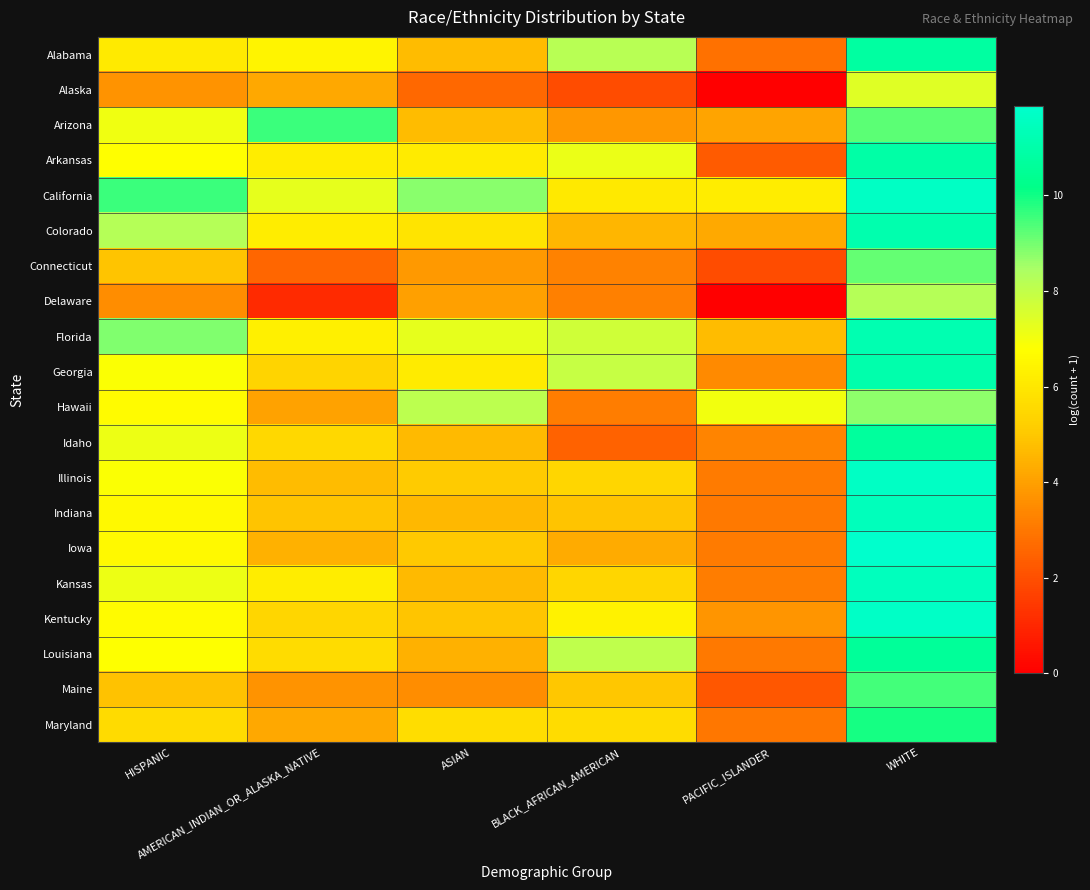

Reading left to right, extract all data points from this chart.

Alabama: HISPANIC=6.1	AMERICAN_INDIAN_OR_ALASKA_NATIVE=6.4	ASIAN=4.7	BLACK_AFRICAN_AMERICAN=8.2	PACIFIC_ISLANDER=2.8	WHITE=10.8
Alaska: HISPANIC=3.7	AMERICAN_INDIAN_OR_ALASKA_NATIVE=4.2	ASIAN=2.6	BLACK_AFRICAN_AMERICAN=1.9	PACIFIC_ISLANDER=0.0	WHITE=7.4
Arizona: HISPANIC=7.1	AMERICAN_INDIAN_OR_ALASKA_NATIVE=9.6	ASIAN=4.7	BLACK_AFRICAN_AMERICAN=3.8	PACIFIC_ISLANDER=4.1	WHITE=9.2
Arkansas: HISPANIC=6.8	AMERICAN_INDIAN_OR_ALASKA_NATIVE=6.2	ASIAN=6.2	BLACK_AFRICAN_AMERICAN=7.1	PACIFIC_ISLANDER=2.3	WHITE=10.9
California: HISPANIC=9.6	AMERICAN_INDIAN_OR_ALASKA_NATIVE=7.3	ASIAN=8.8	BLACK_AFRICAN_AMERICAN=6.1	PACIFIC_ISLANDER=6.2	WHITE=11.6
Colorado: HISPANIC=8.2	AMERICAN_INDIAN_OR_ALASKA_NATIVE=6.2	ASIAN=5.9	BLACK_AFRICAN_AMERICAN=4.6	PACIFIC_ISLANDER=4.3	WHITE=11.1
Connecticut: HISPANIC=4.9	AMERICAN_INDIAN_OR_ALASKA_NATIVE=2.6	ASIAN=3.8	BLACK_AFRICAN_AMERICAN=3.3	PACIFIC_ISLANDER=1.9	WHITE=9.1
Delaware: HISPANIC=3.5	AMERICAN_INDIAN_OR_ALASKA_NATIVE=1.1	ASIAN=4.0	BLACK_AFRICAN_AMERICAN=3.2	PACIFIC_ISLANDER=0.0	WHITE=8.2
Florida: HISPANIC=8.9	AMERICAN_INDIAN_OR_ALASKA_NATIVE=6.3	ASIAN=7.2	BLACK_AFRICAN_AMERICAN=7.7	PACIFIC_ISLANDER=4.7	WHITE=11.2
Georgia: HISPANIC=6.8	AMERICAN_INDIAN_OR_ALASKA_NATIVE=5.4	ASIAN=6.1	BLACK_AFRICAN_AMERICAN=7.9	PACIFIC_ISLANDER=3.4	WHITE=11.1
Hawaii: HISPANIC=6.6	AMERICAN_INDIAN_OR_ALASKA_NATIVE=4.0	ASIAN=8.1	BLACK_AFRICAN_AMERICAN=3.1	PACIFIC_ISLANDER=7.0	WHITE=8.7
Idaho: HISPANIC=7.1	AMERICAN_INDIAN_OR_ALASKA_NATIVE=5.5	ASIAN=4.7	BLACK_AFRICAN_AMERICAN=2.5	PACIFIC_ISLANDER=3.3	WHITE=10.7
Illinois: HISPANIC=6.8	AMERICAN_INDIAN_OR_ALASKA_NATIVE=4.7	ASIAN=5.1	BLACK_AFRICAN_AMERICAN=5.4	PACIFIC_ISLANDER=3.1	WHITE=11.7
Indiana: HISPANIC=6.6	AMERICAN_INDIAN_OR_ALASKA_NATIVE=4.9	ASIAN=4.6	BLACK_AFRICAN_AMERICAN=4.9	PACIFIC_ISLANDER=3.0	WHITE=11.4
Iowa: HISPANIC=6.6	AMERICAN_INDIAN_OR_ALASKA_NATIVE=4.4	ASIAN=5.0	BLACK_AFRICAN_AMERICAN=4.3	PACIFIC_ISLANDER=3.1	WHITE=11.9
Kansas: HISPANIC=7.1	AMERICAN_INDIAN_OR_ALASKA_NATIVE=6.2	ASIAN=4.7	BLACK_AFRICAN_AMERICAN=5.4	PACIFIC_ISLANDER=3.1	WHITE=11.5
Kentucky: HISPANIC=6.7	AMERICAN_INDIAN_OR_ALASKA_NATIVE=5.4	ASIAN=4.9	BLACK_AFRICAN_AMERICAN=6.4	PACIFIC_ISLANDER=3.7	WHITE=11.7
Louisiana: HISPANIC=6.8	AMERICAN_INDIAN_OR_ALASKA_NATIVE=5.6	ASIAN=4.4	BLACK_AFRICAN_AMERICAN=8.0	PACIFIC_ISLANDER=3.0	WHITE=10.6
Maine: HISPANIC=4.8	AMERICAN_INDIAN_OR_ALASKA_NATIVE=3.7	ASIAN=3.5	BLACK_AFRICAN_AMERICAN=5.0	PACIFIC_ISLANDER=2.2	WHITE=9.5
Maryland: HISPANIC=5.6	AMERICAN_INDIAN_OR_ALASKA_NATIVE=4.2	ASIAN=5.7	BLACK_AFRICAN_AMERICAN=5.6	PACIFIC_ISLANDER=3.0	WHITE=9.9